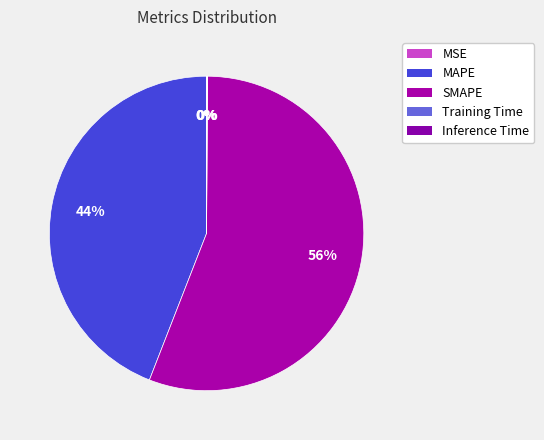

What is the smallest slice in the pie chart?

MSE